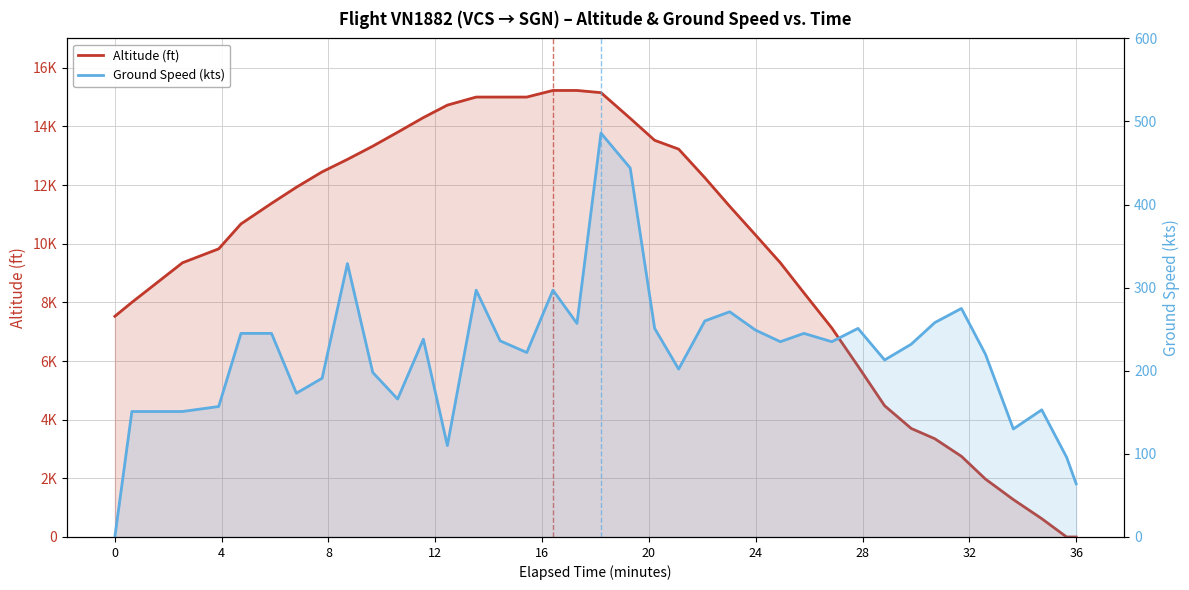

What is the difference between the maximum and second lowest values in the Ground Speed (kts) series?

422